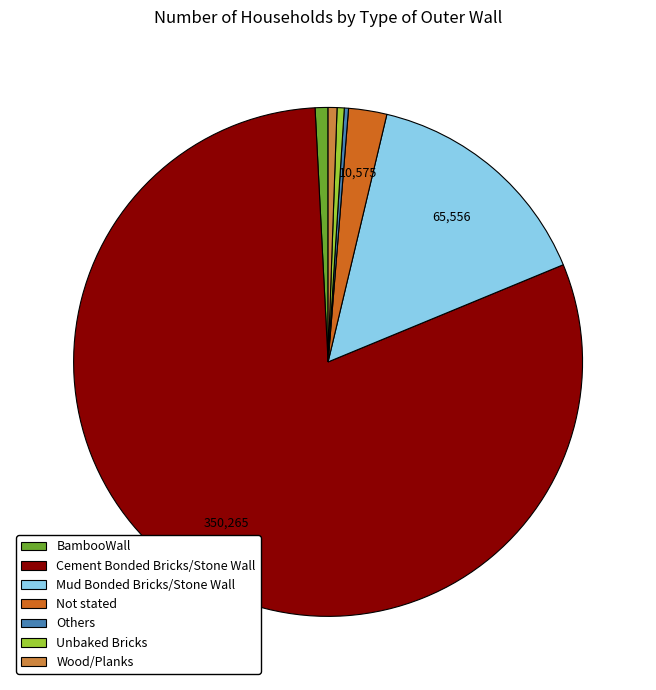

Is there a majority slice in this chart?

Yes